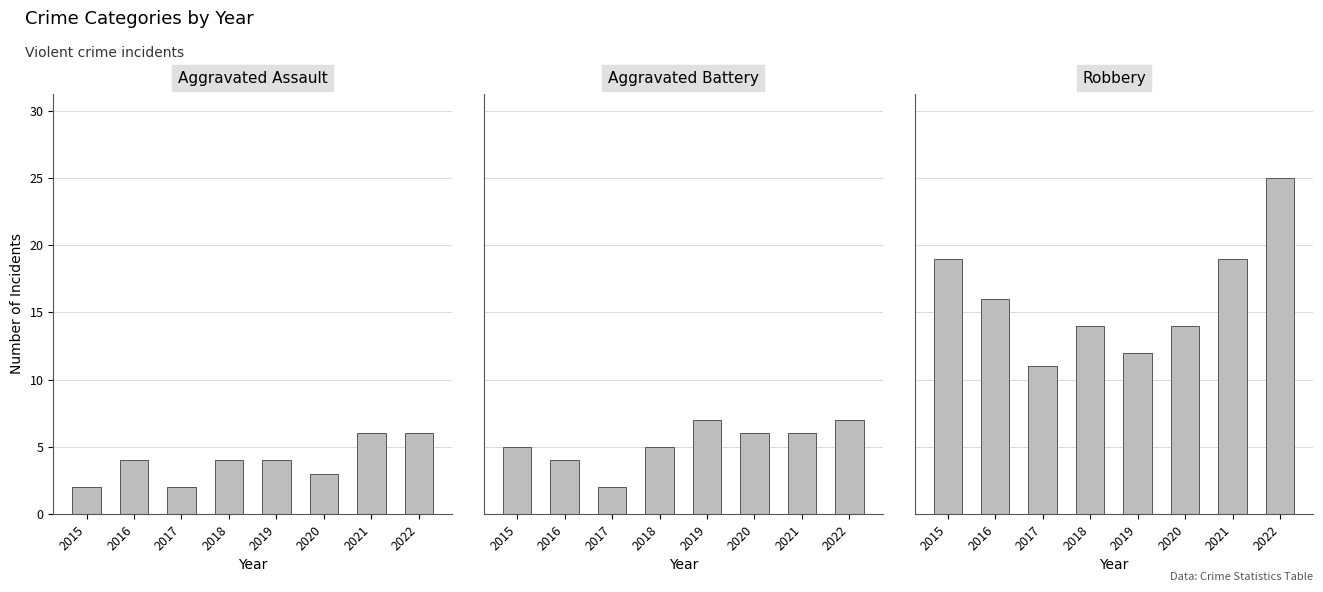

Reading left to right, what are all the values shown in this chart?

Aggravated Assault: 2015=2	2016=4	2017=2	2018=4	2019=4	2020=3	2021=6	2022=6
Aggravated Battery: 2015=5	2016=4	2017=2	2018=5	2019=7	2020=6	2021=6	2022=7
Robbery: 2015=19	2016=16	2017=11	2018=14	2019=12	2020=14	2021=19	2022=25